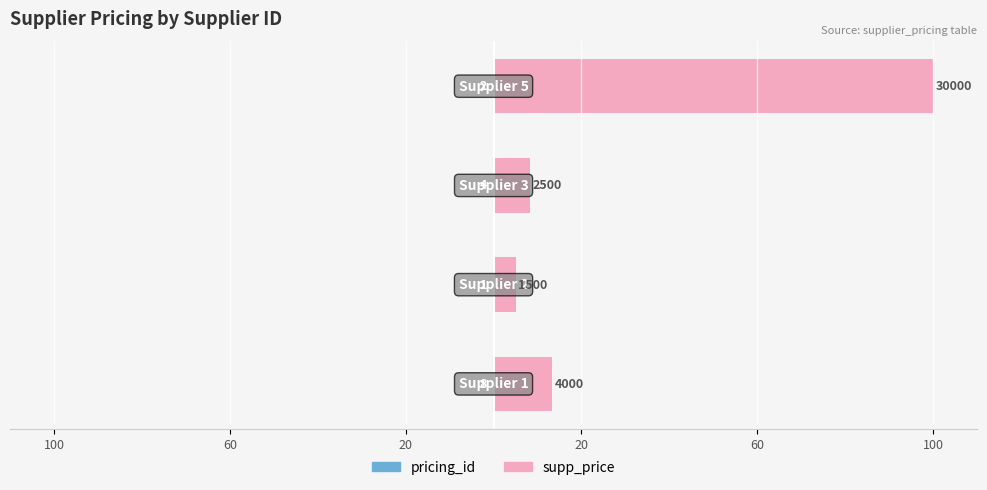

Which series changed the most between 60 and 20?

supp_price